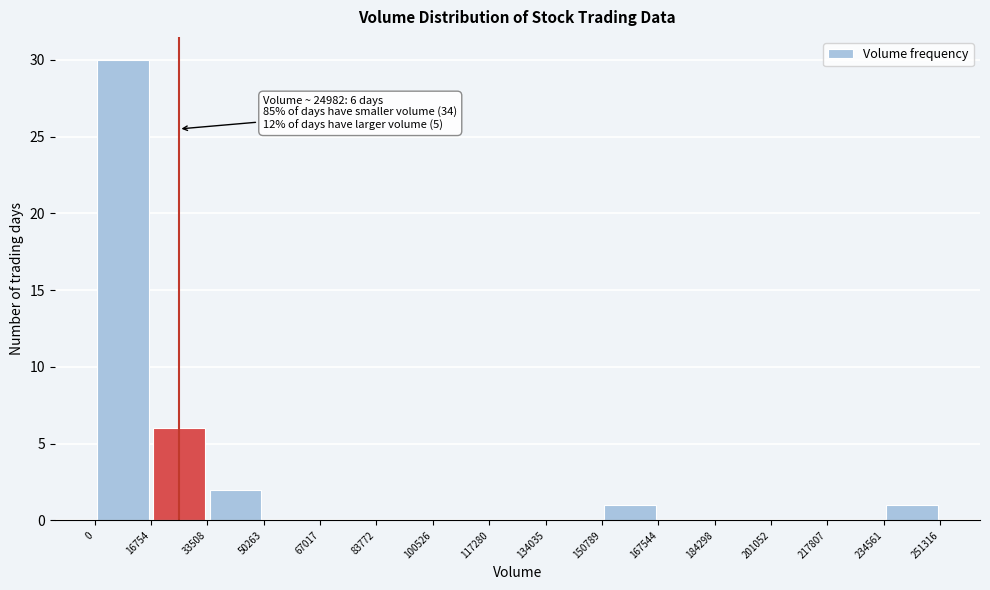

Which range on the x-axis has the tallest bar?

0 to 16754